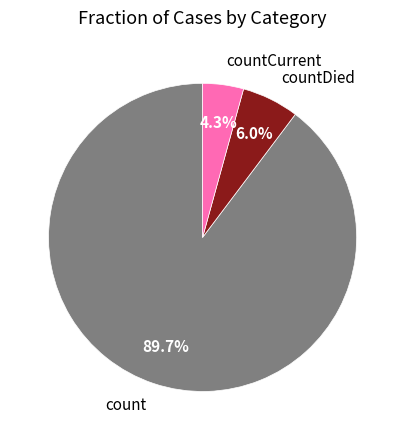

Which slice is the largest?

count